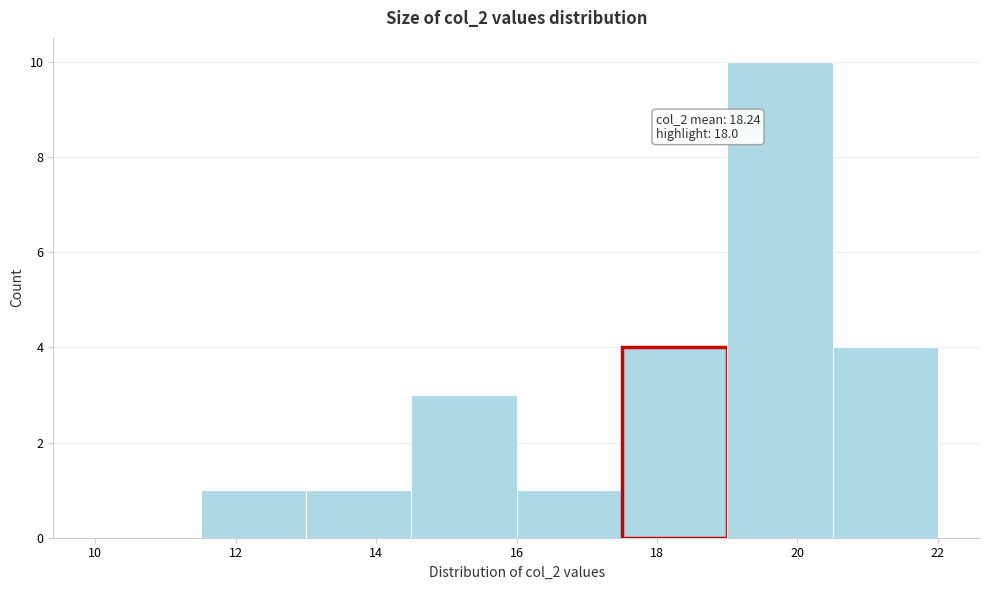

Over which range of the x-axis is the bar tallest?

19.0 to 20.5